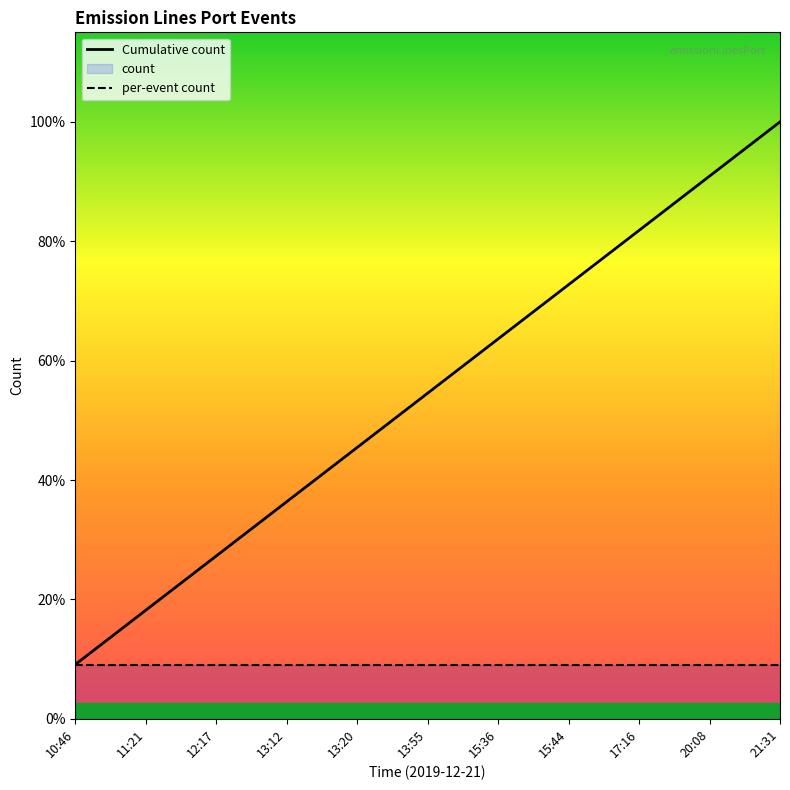

True or false: Cumulative count and per-event count cross at least once.

False